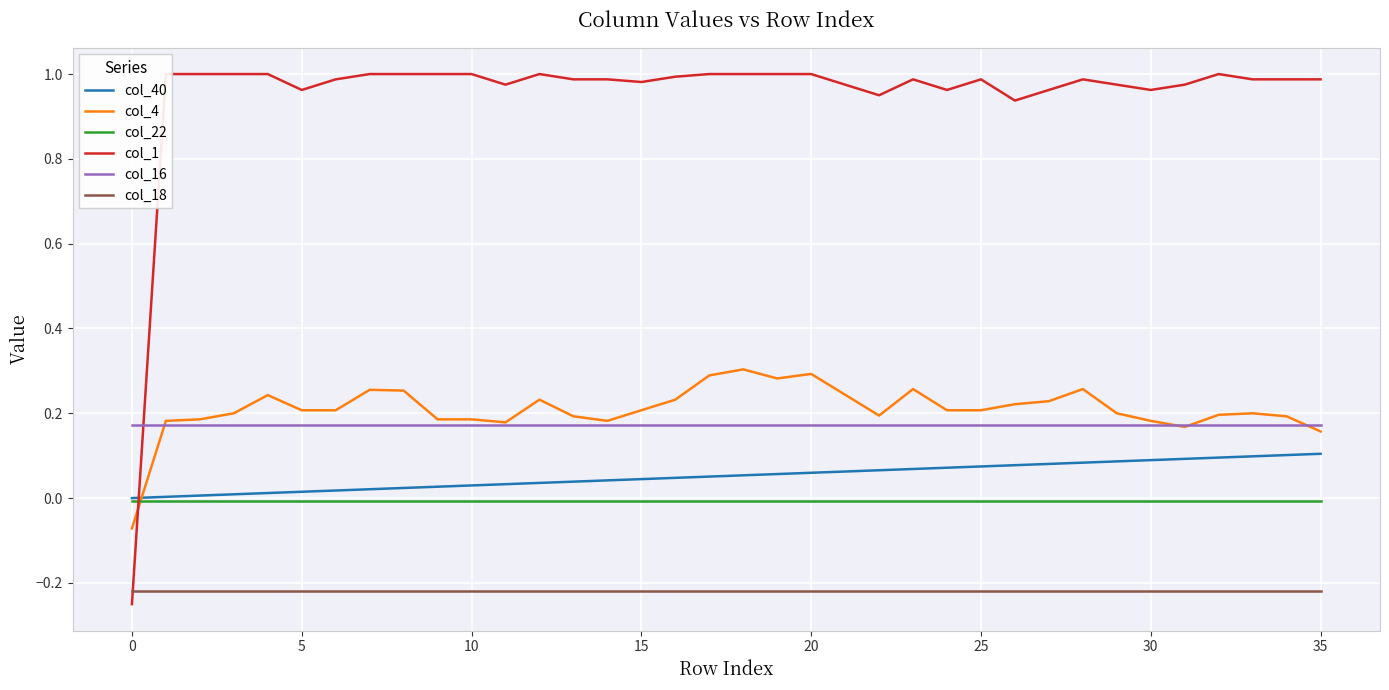

How many distinct data groups are displayed?

6